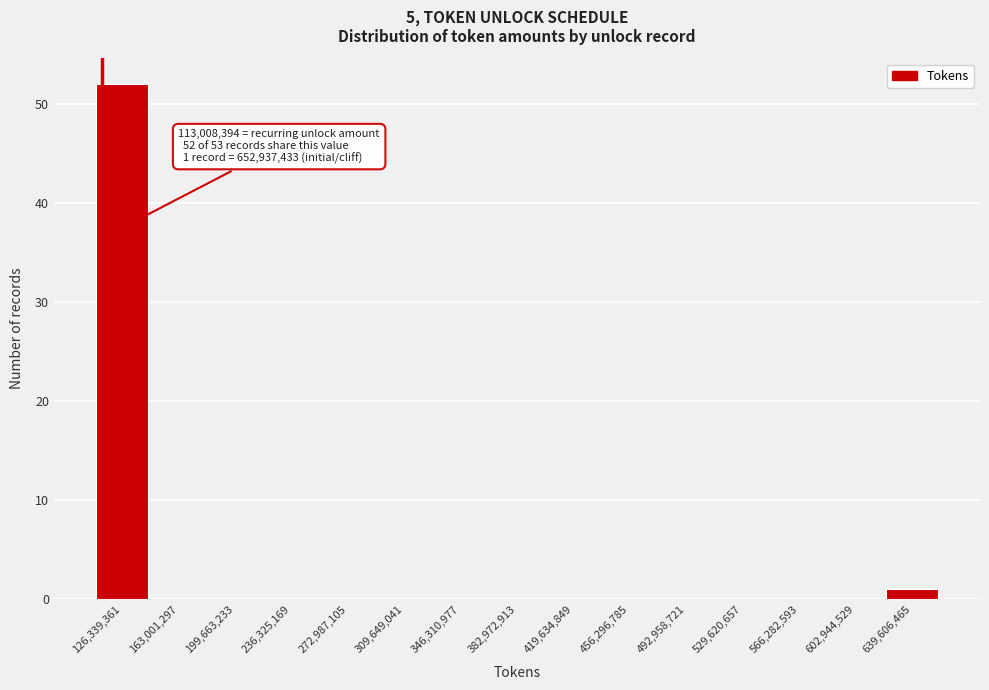

Over which range of the x-axis is the bar tallest?

110000000 to 145000000